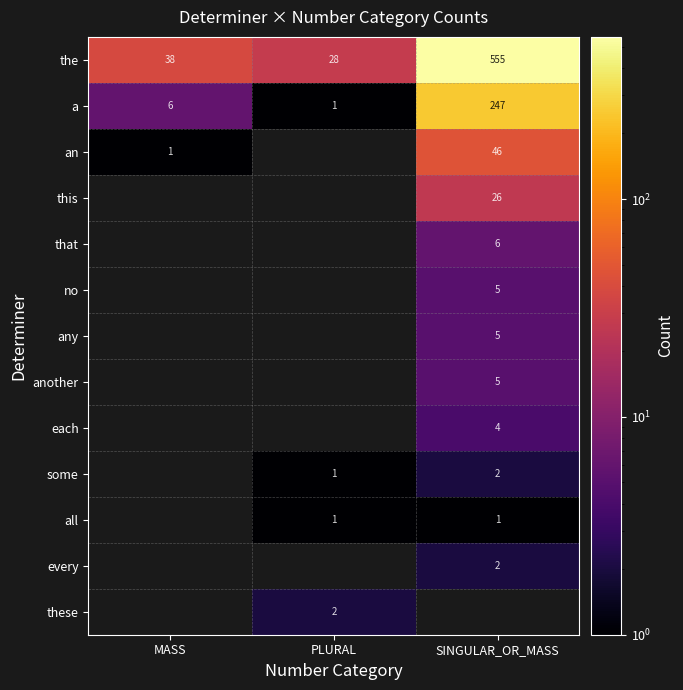

Is it true that a equals 6 at MASS?

True